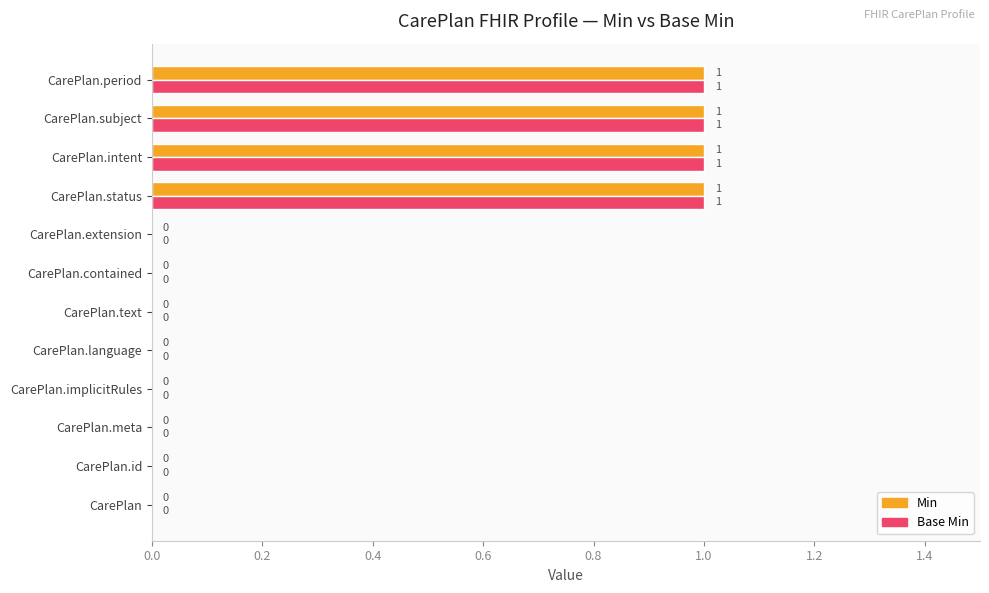

Is the value of Min at CarePlan.intent greater than the value of Base Min at CarePlan.language?

Yes